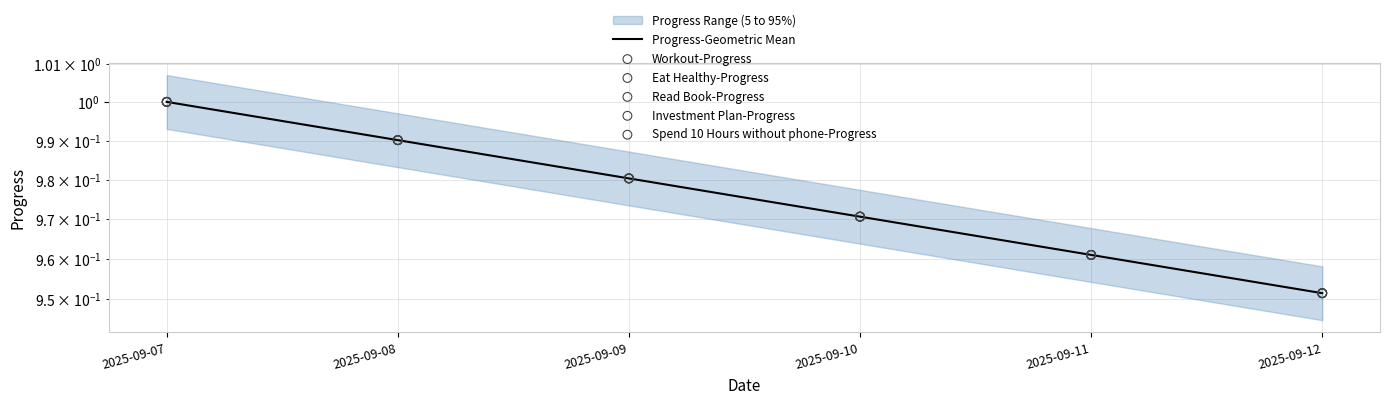

Which series has the largest Y range (max minus min)?

Progress-Geometric Mean